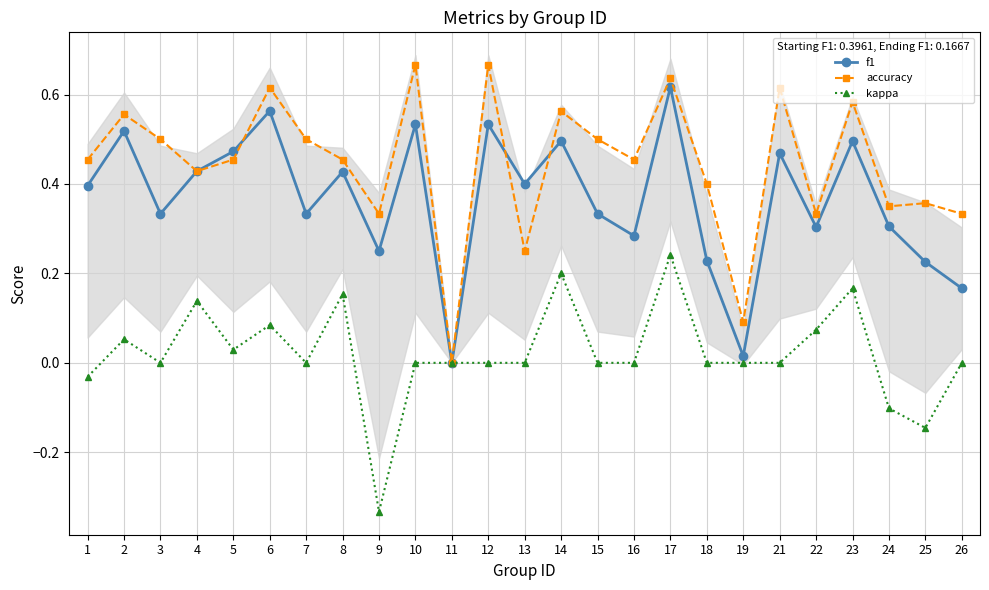

At 24, list the series in order from smallest to largest.

kappa, f1, accuracy